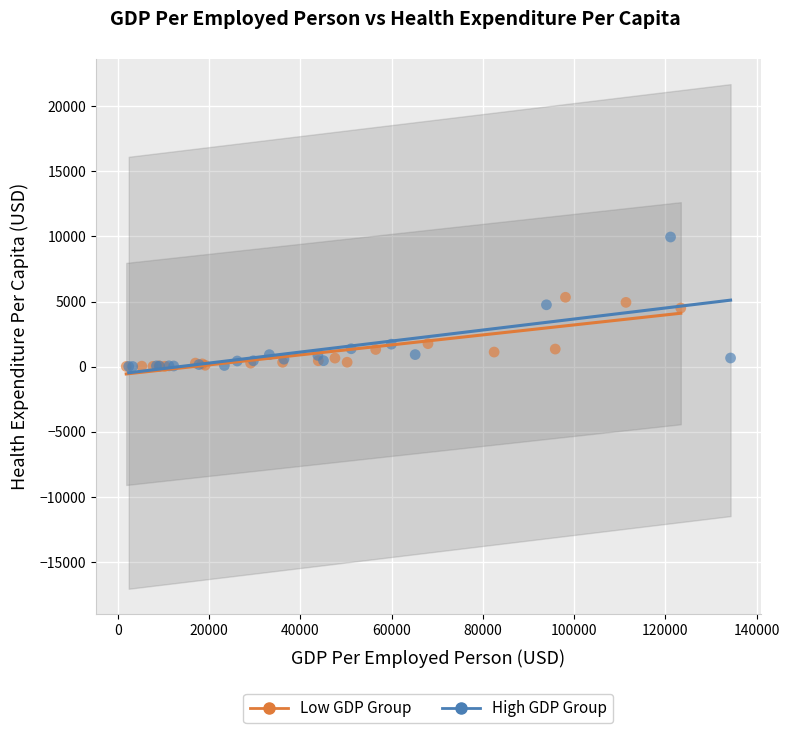

Which series contains the highest Y value?

High GDP Group